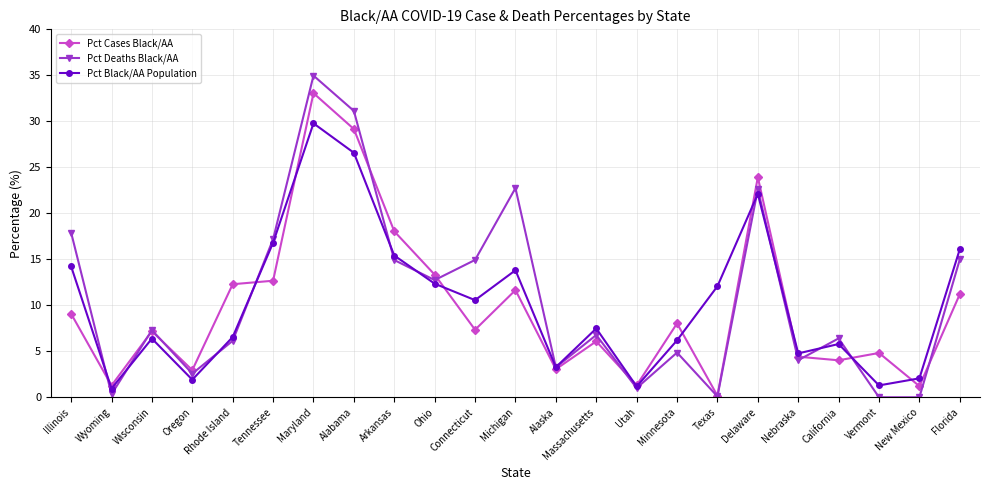

The Pct Cases Black/AA series shows 33.1 at Maryland. True or false?

True